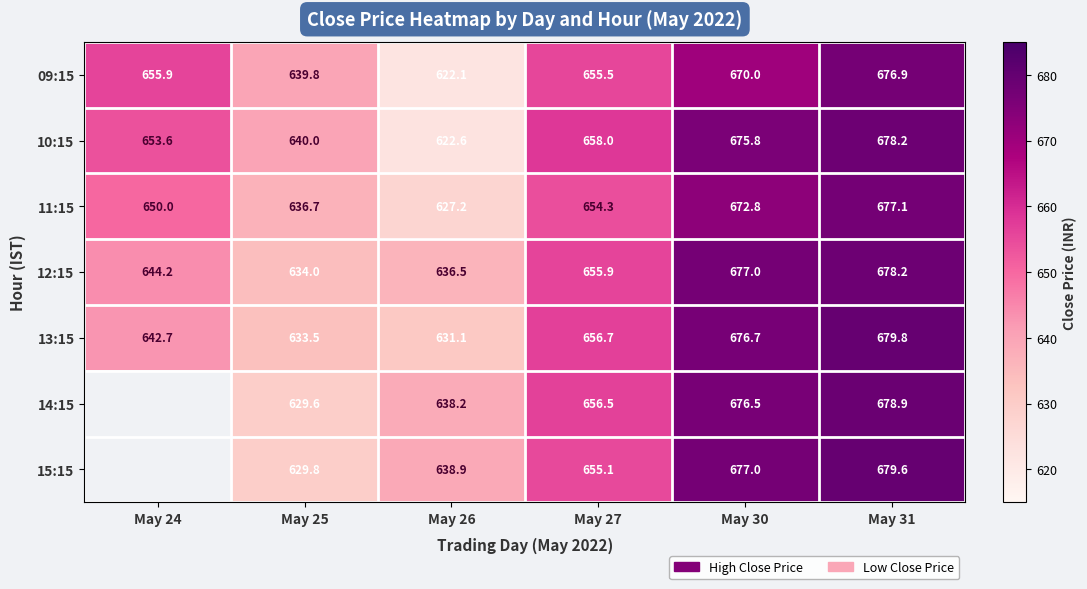

How many values in the 13:15 series exceed 656?

3